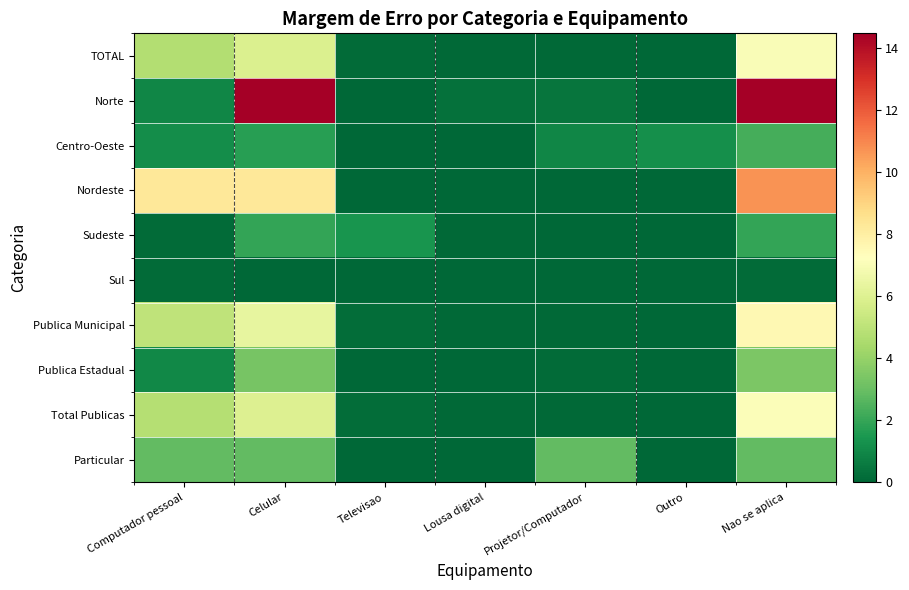

At which category is the sum across all series the highest?

Nao se aplica